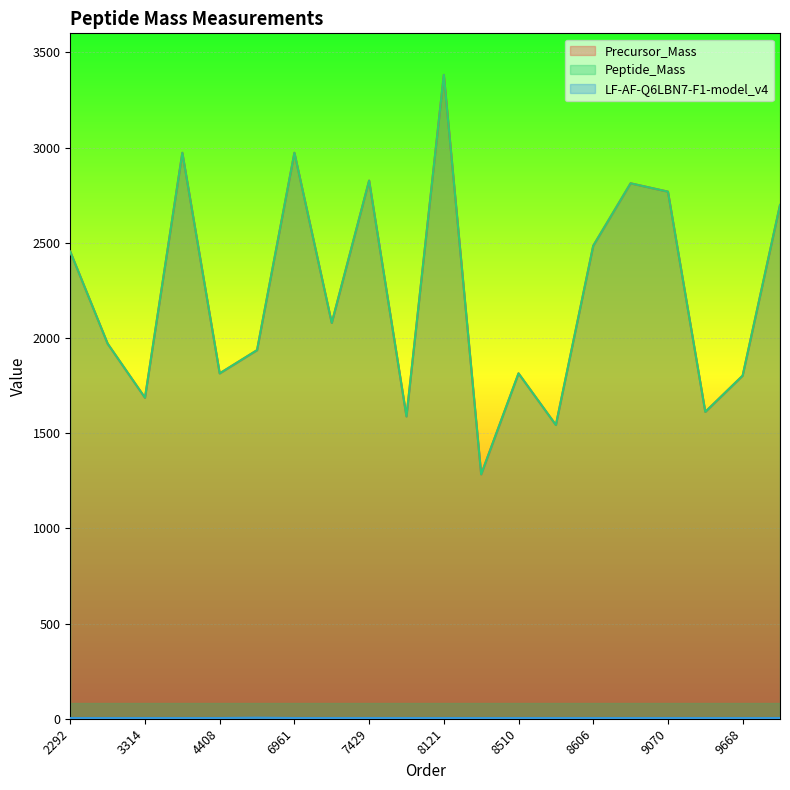

The LF-AF-Q6LBN7-F1-model_v4 series shows 5.6 at 8090. True or false?

False